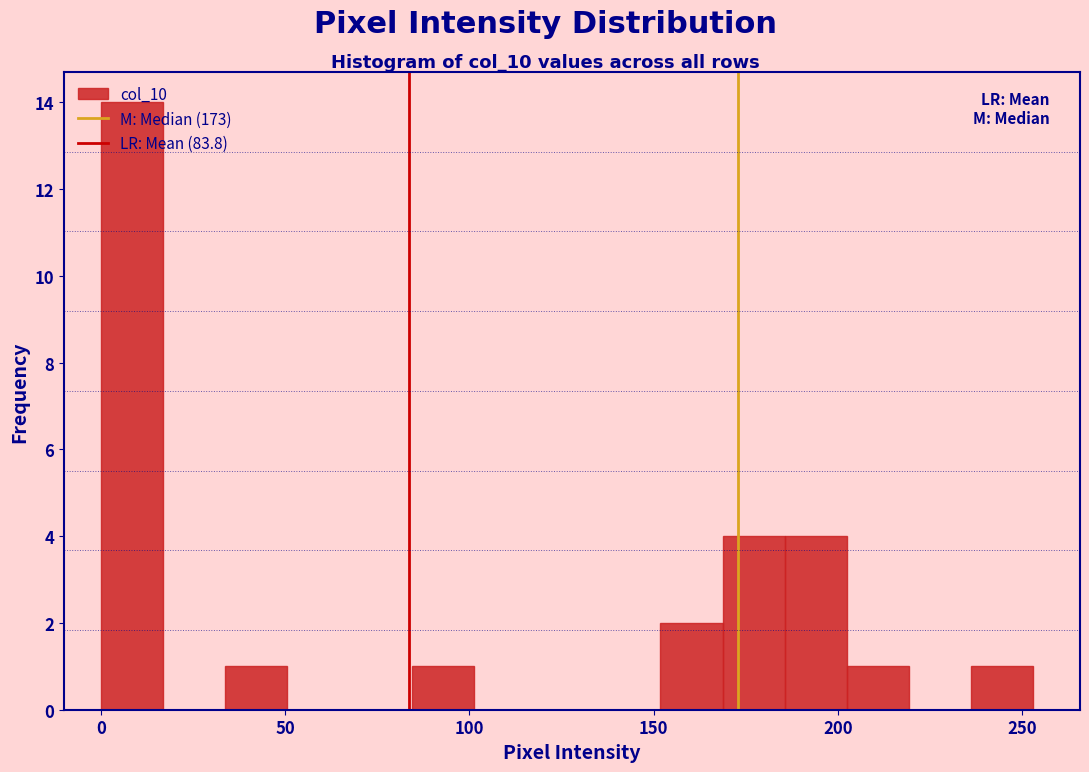

Around what value on the x-axis is the tallest bar? Give the approximate position of its centre, as read against the axis.

10